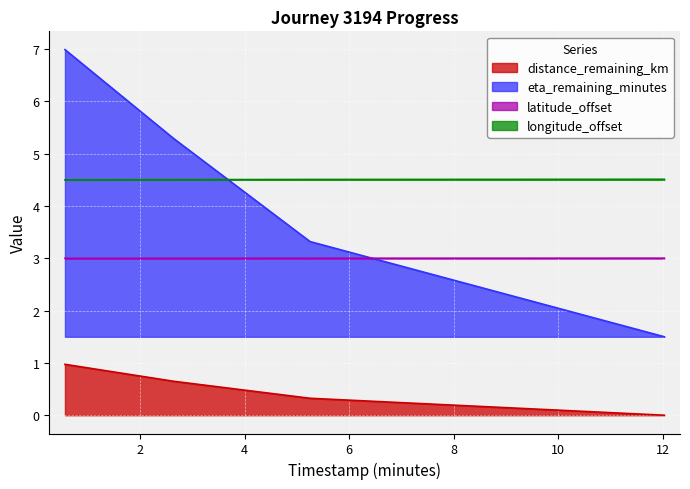

What are all the series names shown in the legend?

distance_remaining_km, eta_remaining_minutes, latitude_offset, longitude_offset